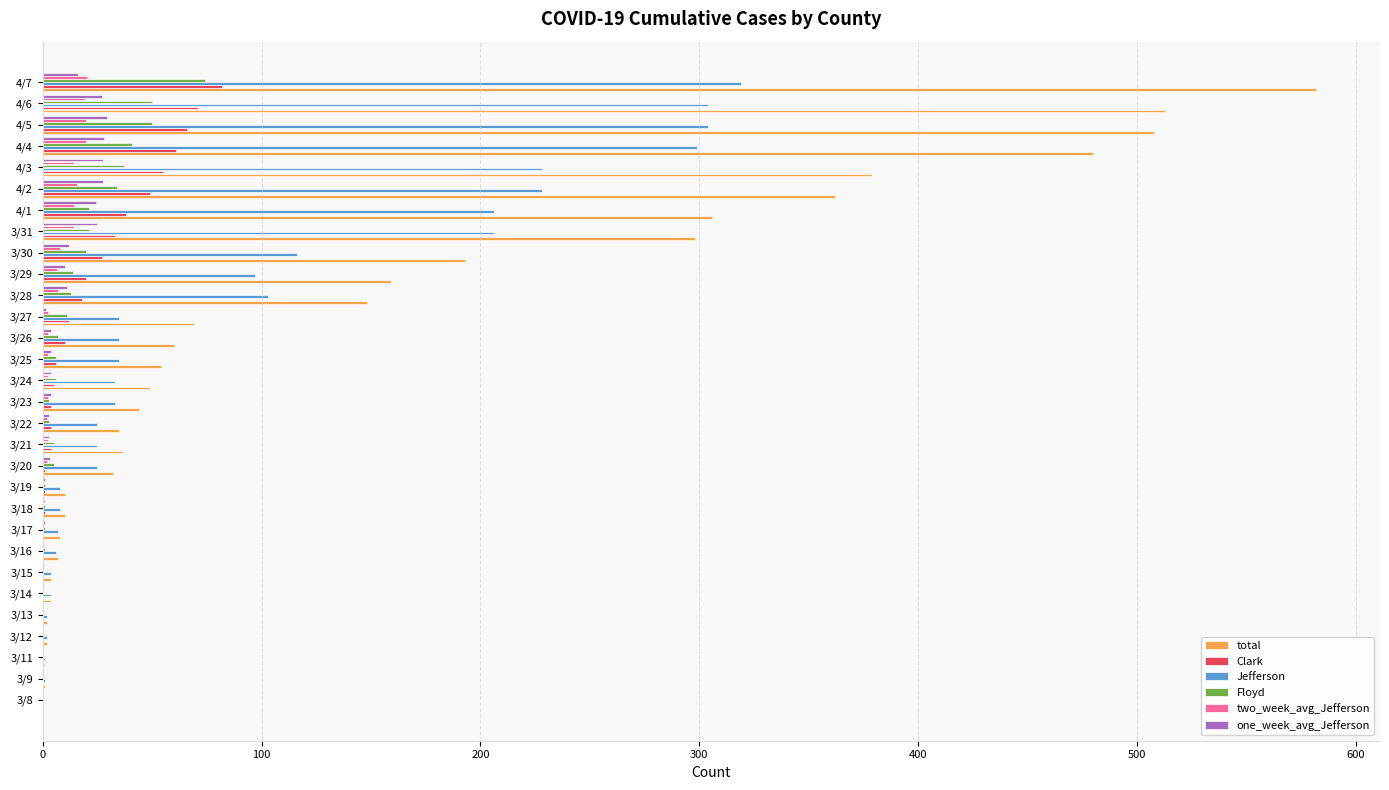

Between 3/9 and 4/4, which series saw the biggest shift?

total